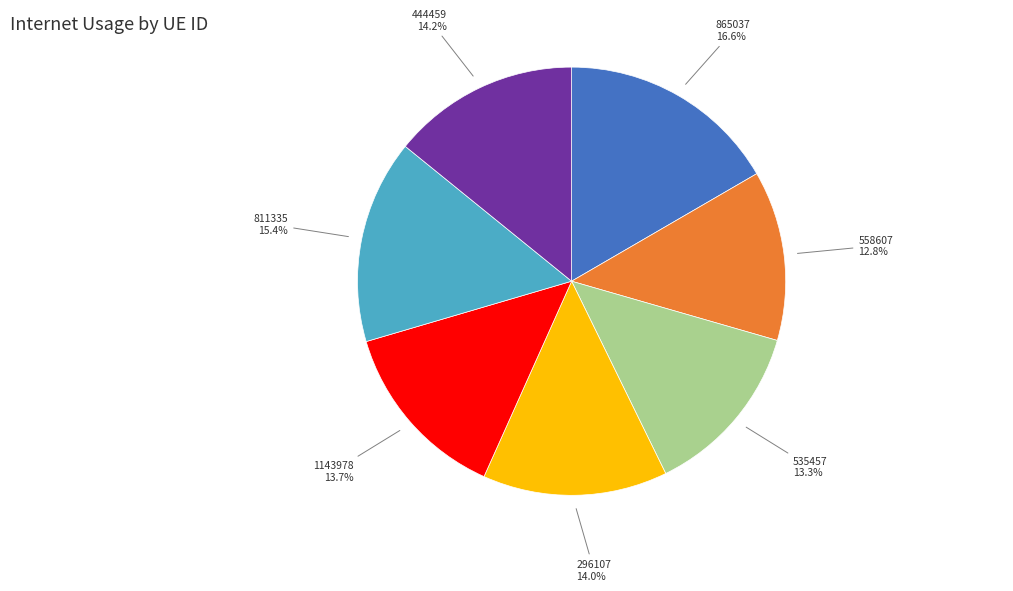

Combined, what portion of the pie is 444459 14.2% and 1143978 13.7%?

27.9%